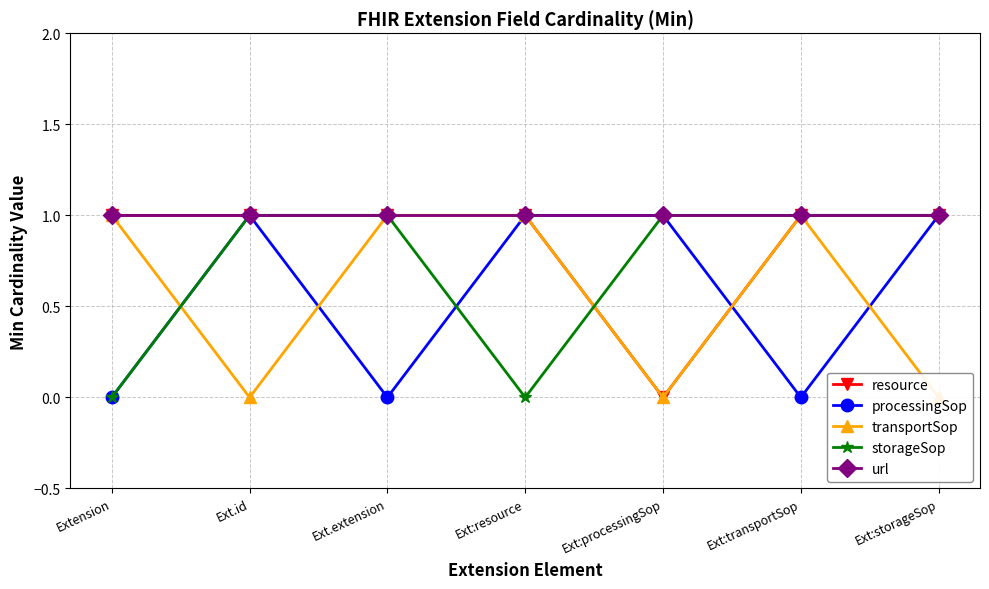

Does the chart have visible grid lines?

Yes